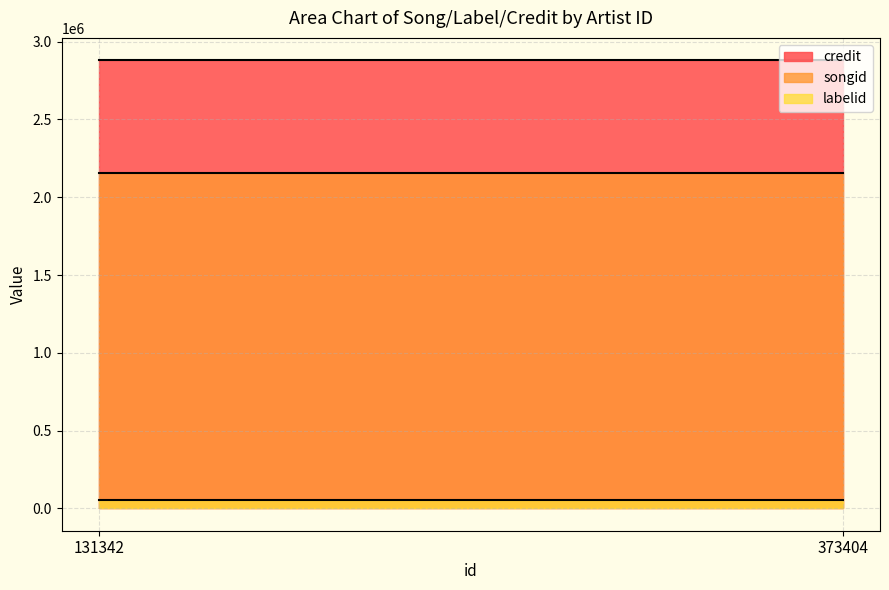

At 131342, list the series in order from smallest to largest.

labelid, songid, credit